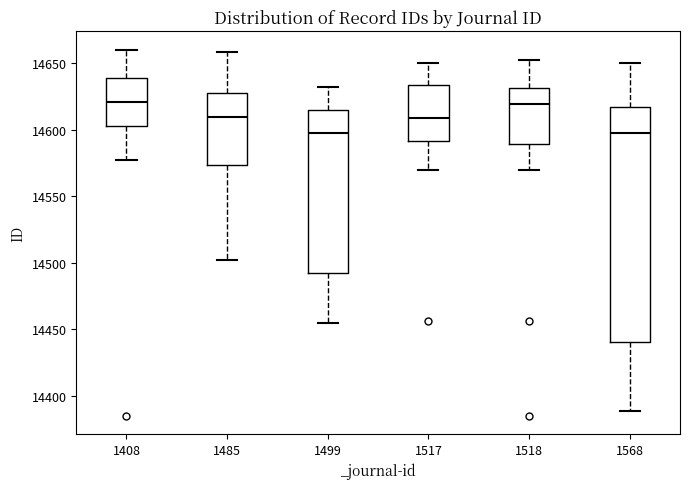

Reading left to right, transcribe this box plot: for each box, give where its median line is, the range the box spans, and where its two whiskers end, as read against the y-axis. The values are not printed on the chart, so give them approximately, as read against the axis.

1408: median 14620, box 14605 to 14640, whiskers 14575 to 14660
1485: median 14610, box 14575 to 14630, whiskers 14500 to 14660
1499: median 14600, box 14495 to 14615, whiskers 14455 to 14630
1517: median 14610, box 14590 to 14635, whiskers 14570 to 14650
1518: median 14620, box 14590 to 14630, whiskers 14570 to 14650
1568: median 14600, box 14440 to 14615, whiskers 14390 to 14650